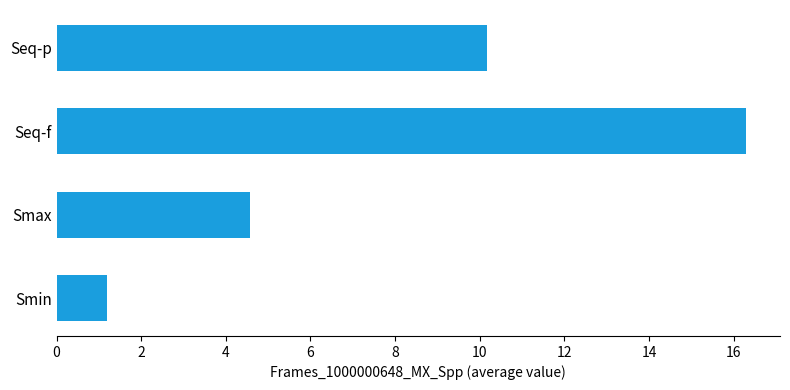

Reading top to bottom, what are all the values shown in this chart?

Seq-p=10.2	Seq-f=16.3	Smax=4.6	Smin=1.2